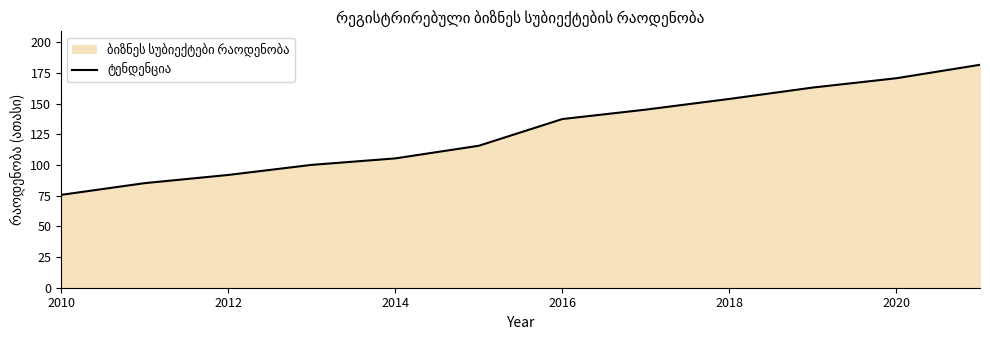

What is the greatest value displayed?

181.6